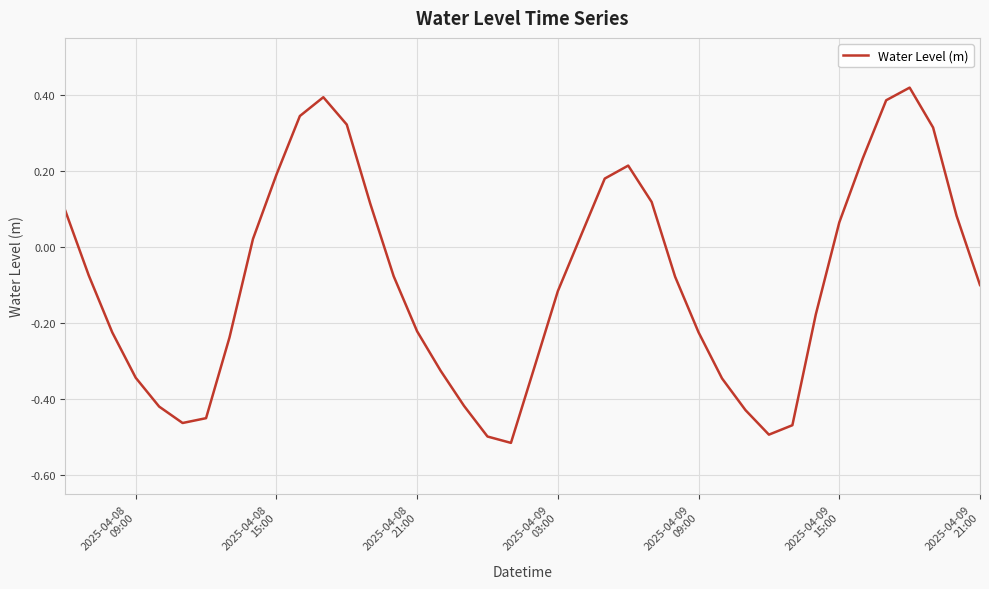

Reading left to right, what are all the values shown in this chart?

0.1	-0.1	-0.2	-0.3	-0.4	-0.5	-0.5	-0.2	0.0	0.2	0.3	0.4	0.3	0.1	-0.1	-0.2	-0.3	-0.4	-0.5	-0.5	-0.3	-0.1	0.0	0.2	0.2	0.1	-0.1	-0.2	-0.3	-0.4	-0.5	-0.5	-0.2	0.1	0.2	0.4	0.4	0.3	0.1	-0.1